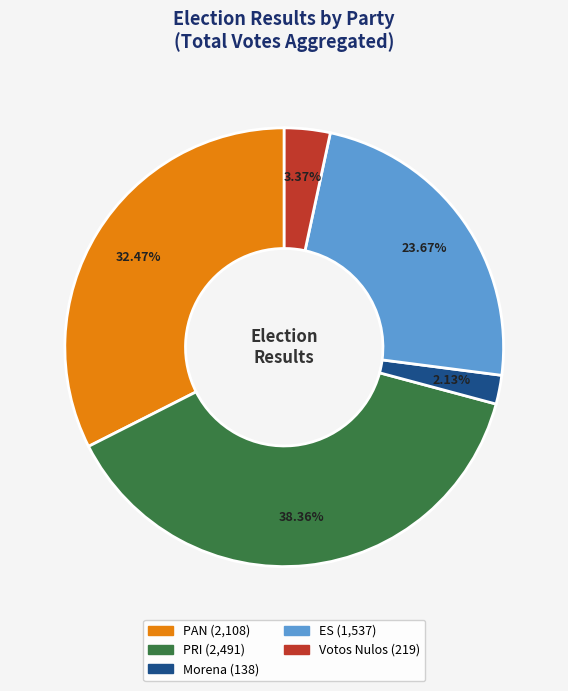

What is the ratio of the value at Morena to the value at Votos Nulos?

0.6